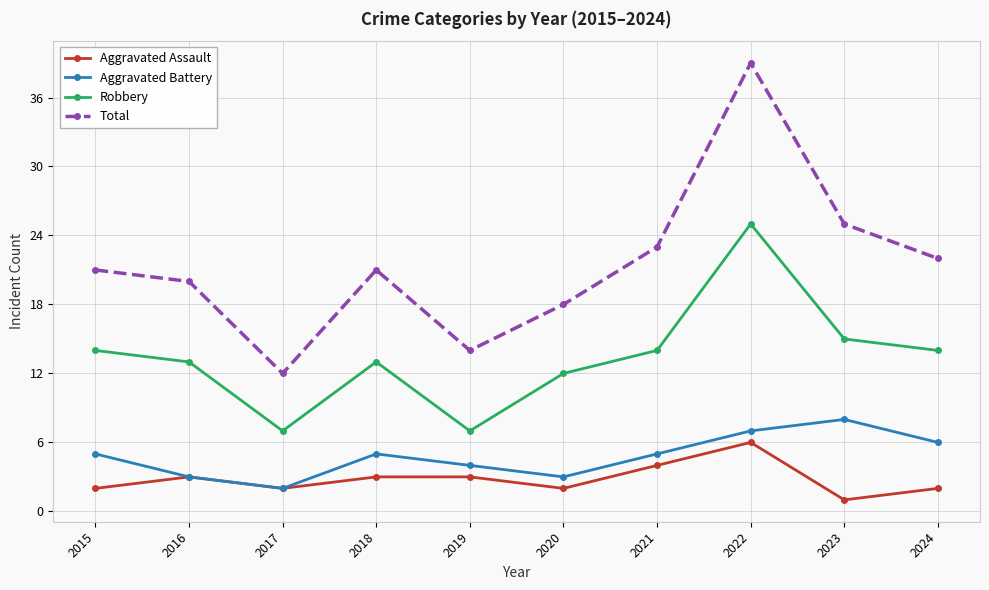

How many lines are shown in the chart?

4